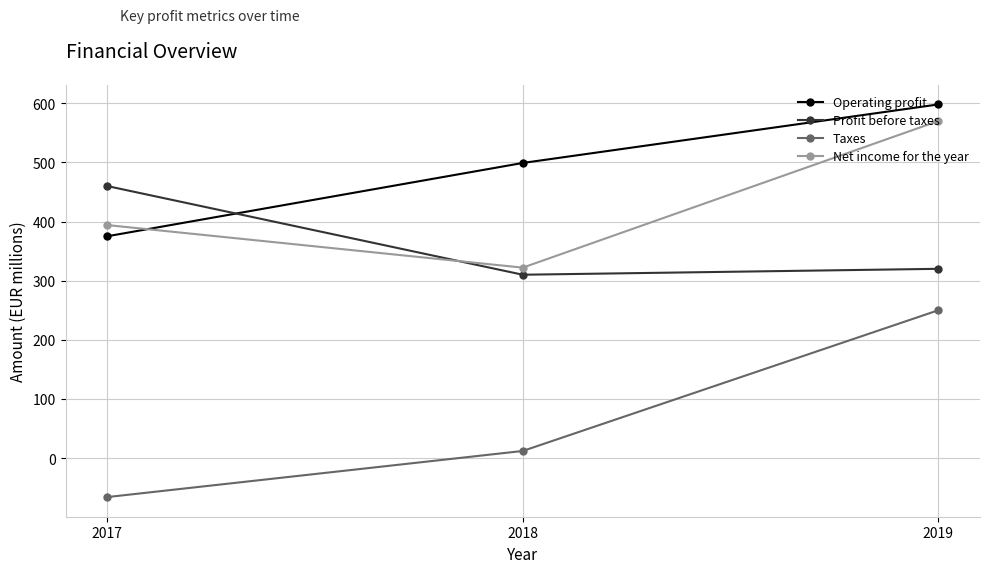

At which label does Profit before taxes first exceed 320?

2017